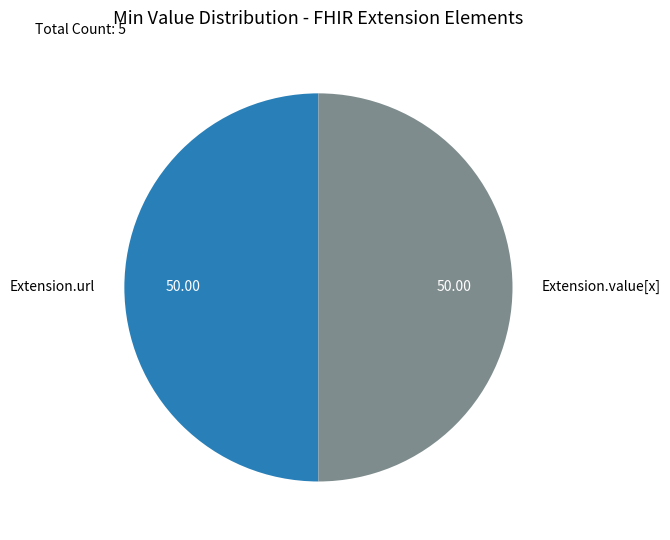

True or false: Extension.value[x] accounts for 50% of the total.

True